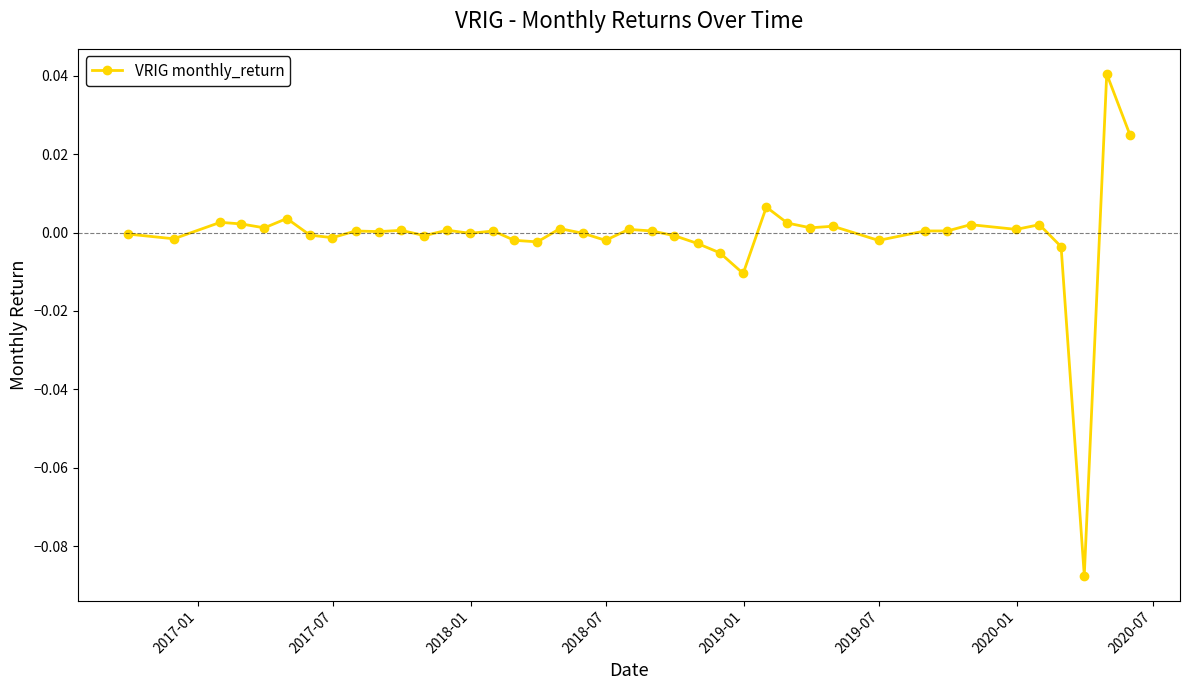

True or false: the data has more than 2 interior local peaks.

True